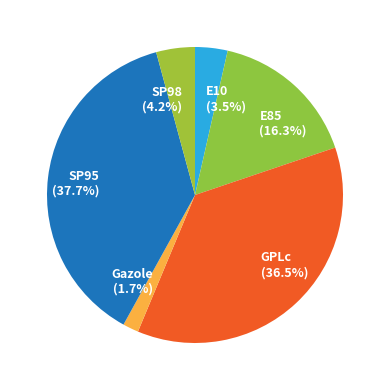

Between E85 and SP95, which is larger?

SP95